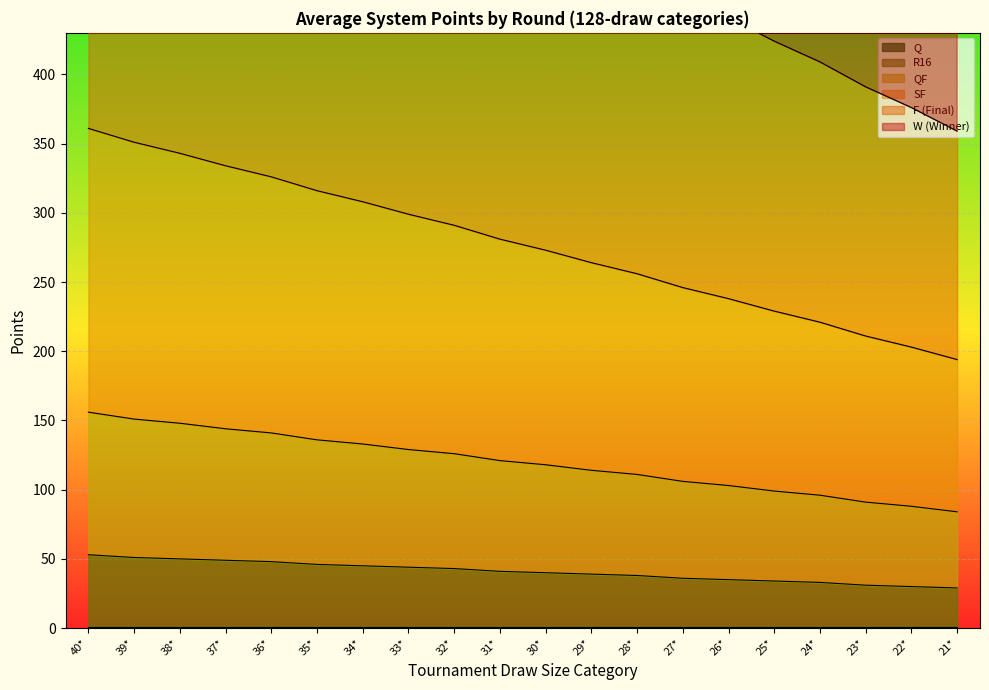

What is the difference between the highest and lowest values at 38*?

976